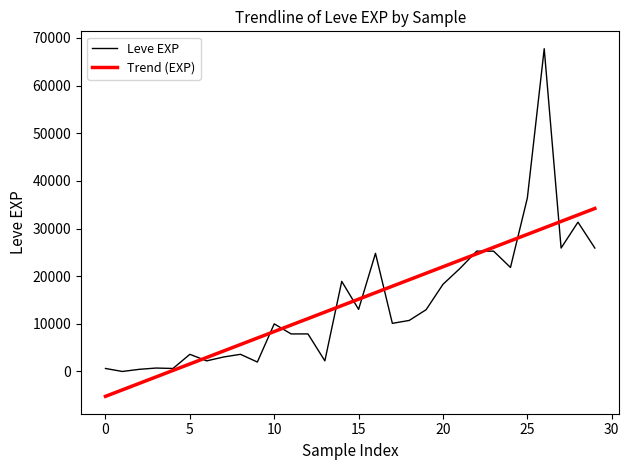

List the series in order of their peak value, lowest first.

Trend (EXP), Leve EXP